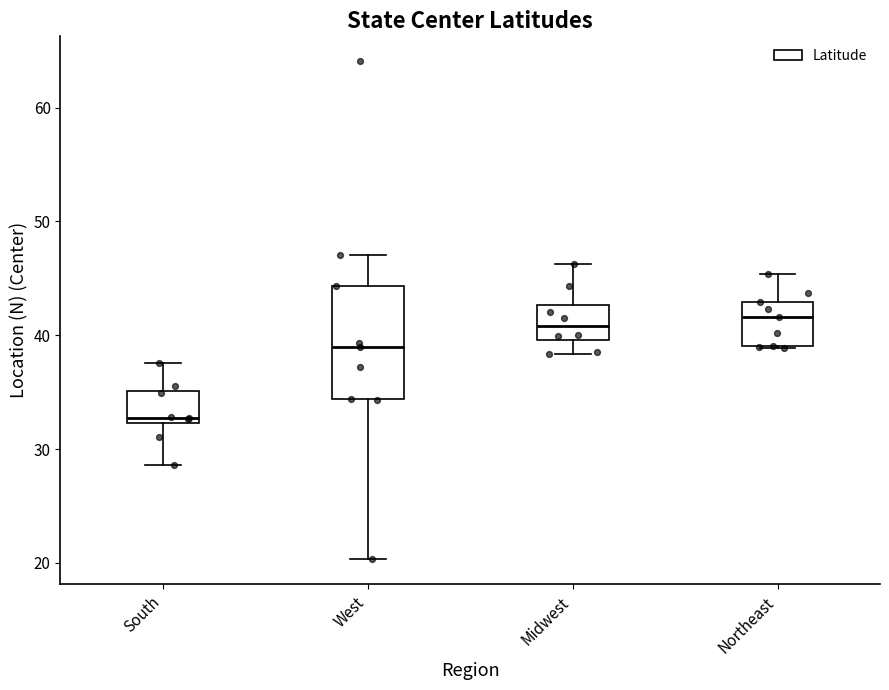

Comparing the boxes themselves (not the whiskers), which one is the tallest?

West